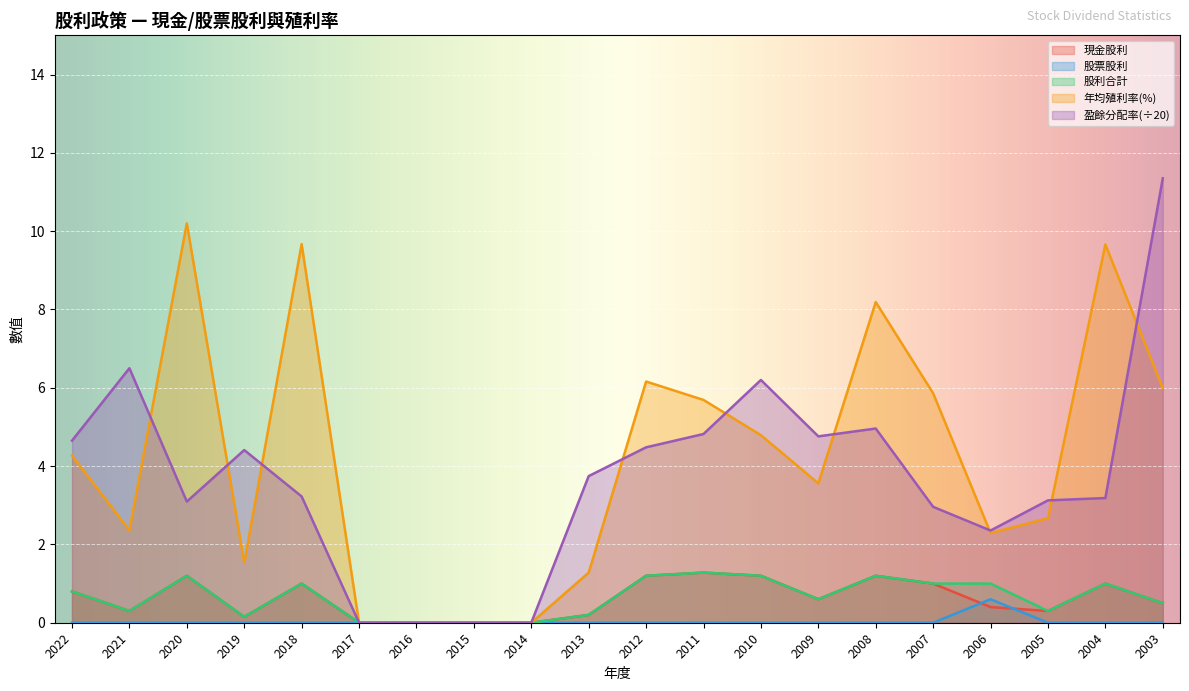

The 現金股利 series shows 0.1 at 2019. True or false?

True